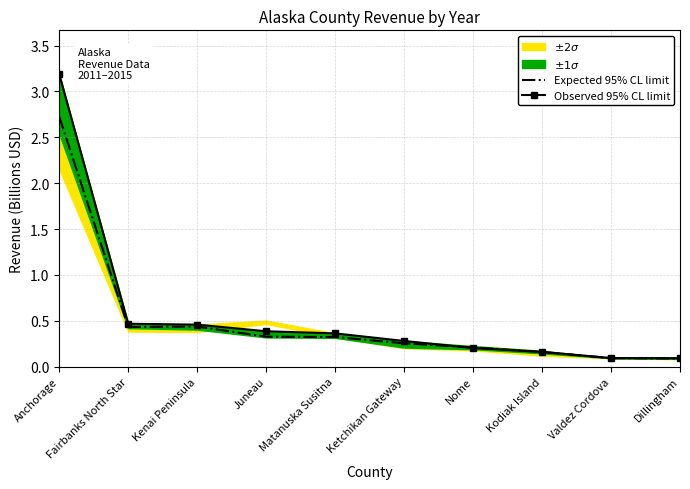

The value of Expected 95% CL limit at Fairbanks North Star is 0.4. True or false?

True